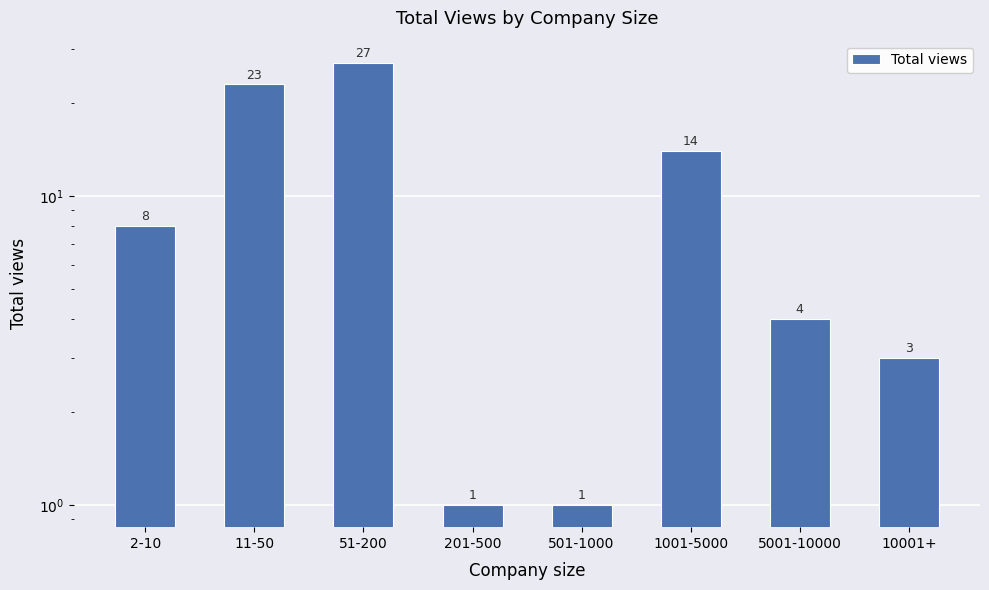

What is the sum of all values?

81